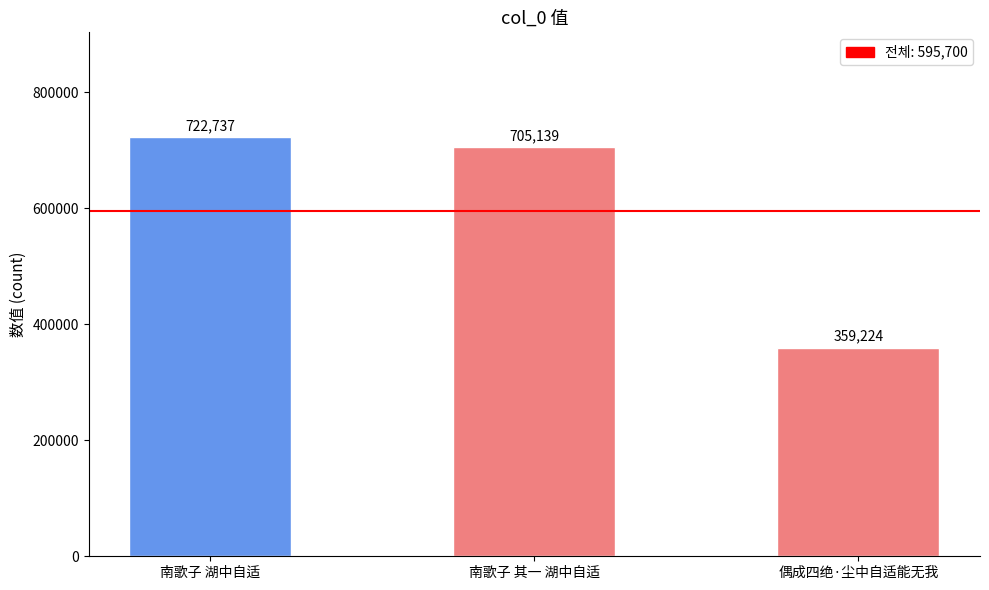

Is it true that the value at 偶成四绝·尘中自适能无我 is 119044?

False